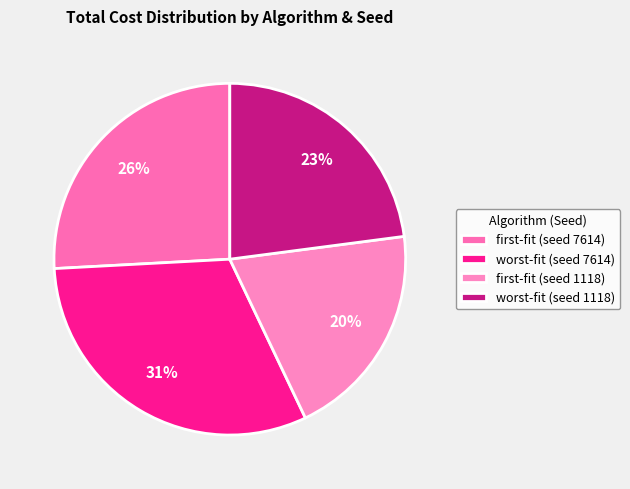

The worst-fit (seed 1118) slice represents 15% of the pie. True or false?

False